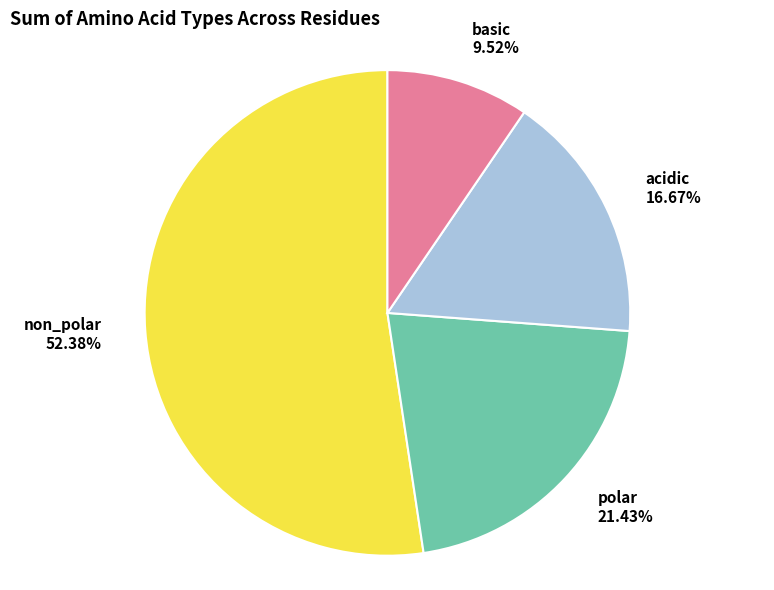

To the nearest percent, what percentage of the pie is non_polar?

52%